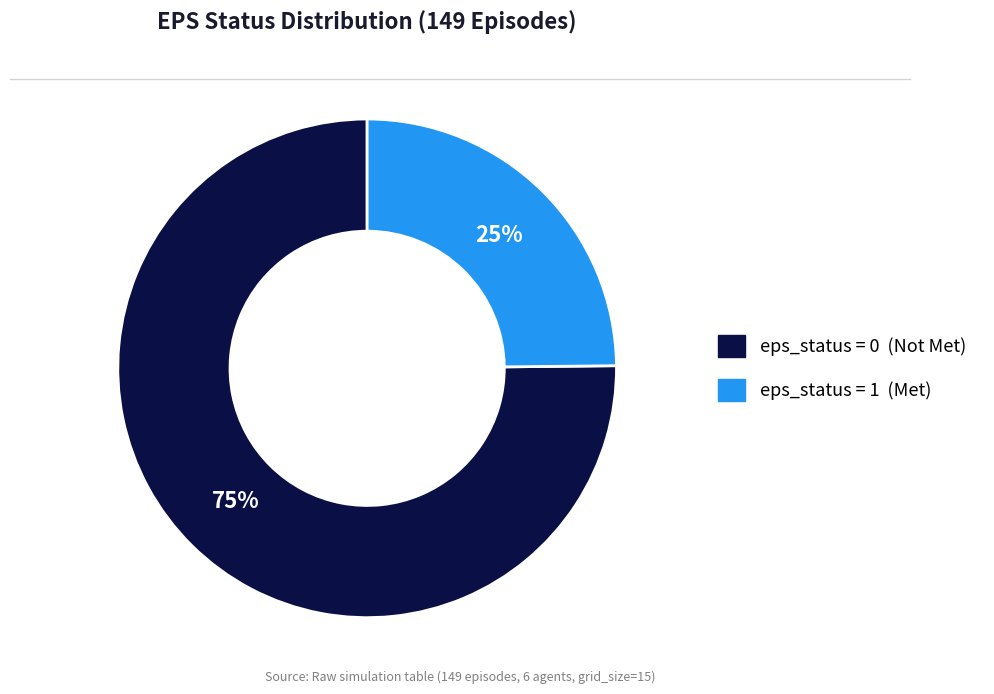

To the nearest percent, what is the difference between the largest and smallest slice percentages?

50%